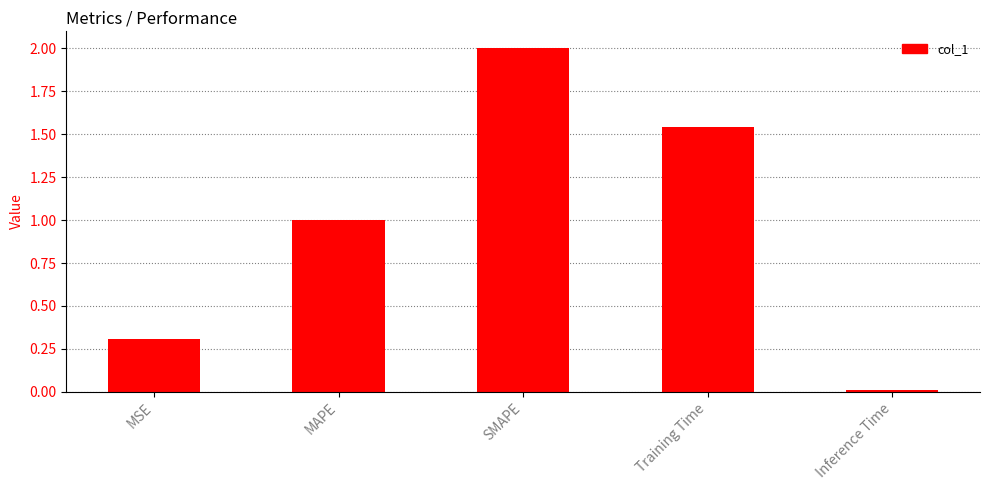

The value at MAPE is 1.0. True or false?

True